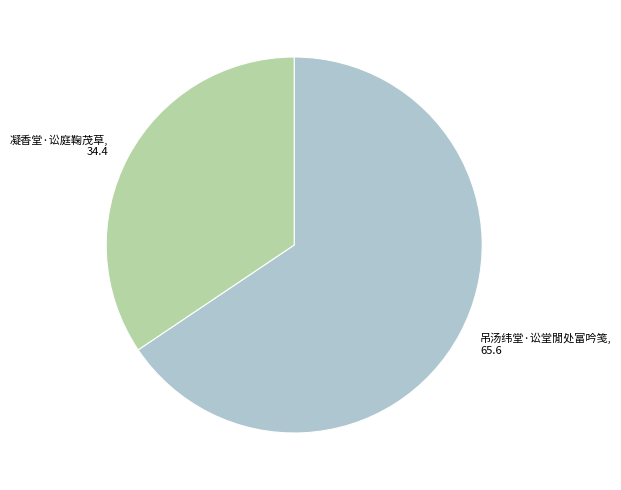

Is the sum of 凝香堂·讼庭鞠茂草 and 吊汤纬堂·讼堂閒处富吟笺 greater than half?

Yes